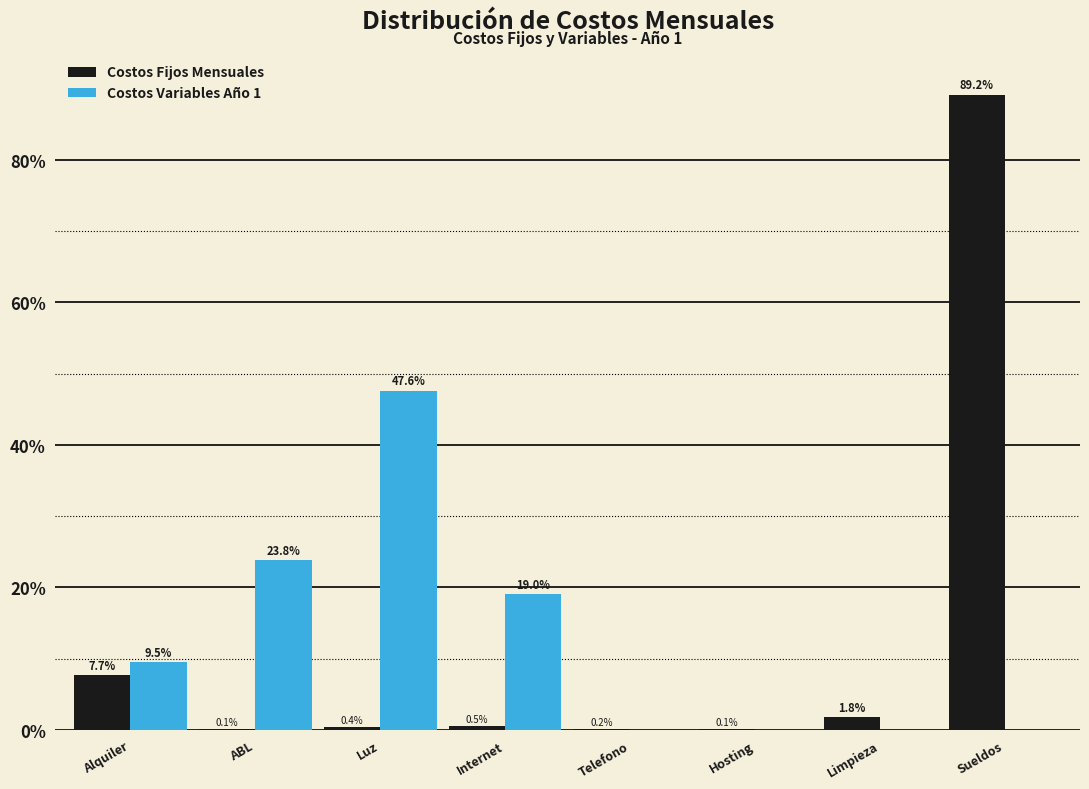

Reading left to right, what are all the values shown in this chart?

Costos Fijos Mensuales: Alquiler=7.7	ABL=0.1	Luz=0.4	Internet=0.5	Telefono=0.2	Hosting=0.1	Limpieza=1.8	Sueldos=89.2
Costos Variables Año 1: Alquiler=9.5	ABL=23.8	Luz=47.6	Internet=19.0	Telefono=0.0	Hosting=0.0	Limpieza=0.0	Sueldos=0.0